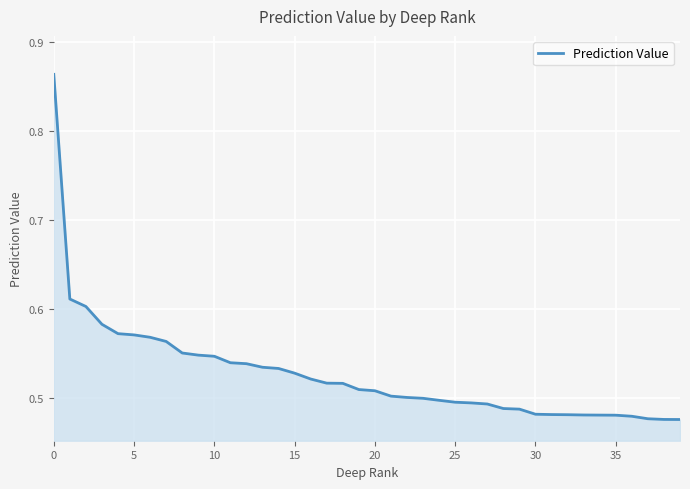

Does the chart have visible grid lines?

Yes